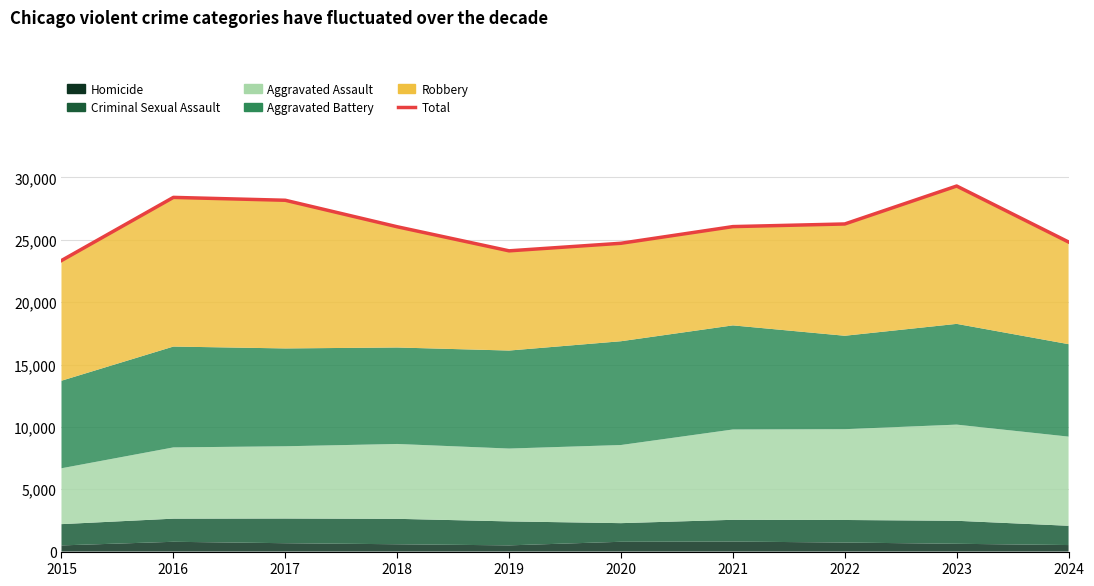

How many points are higher than both their immediate neighbors (excluding endpoints)?

2